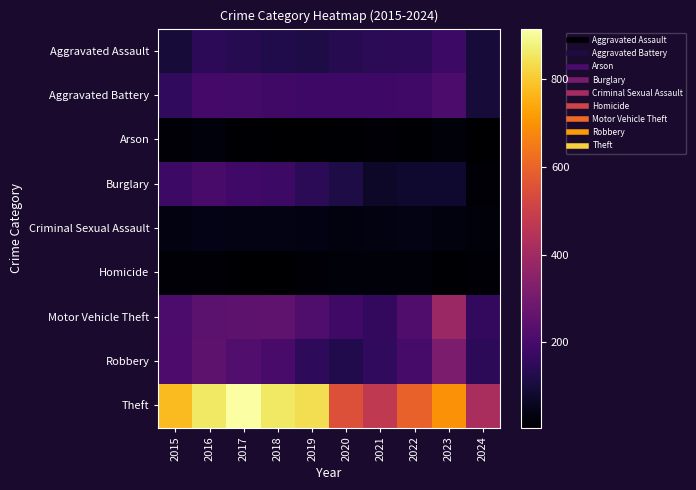

Rank the series by their maximum value, from highest to lowest.

Theft, Motor Vehicle Theft, Robbery, Aggravated Battery, Burglary, Aggravated Assault, Criminal Sexual Assault, Arson, Homicide